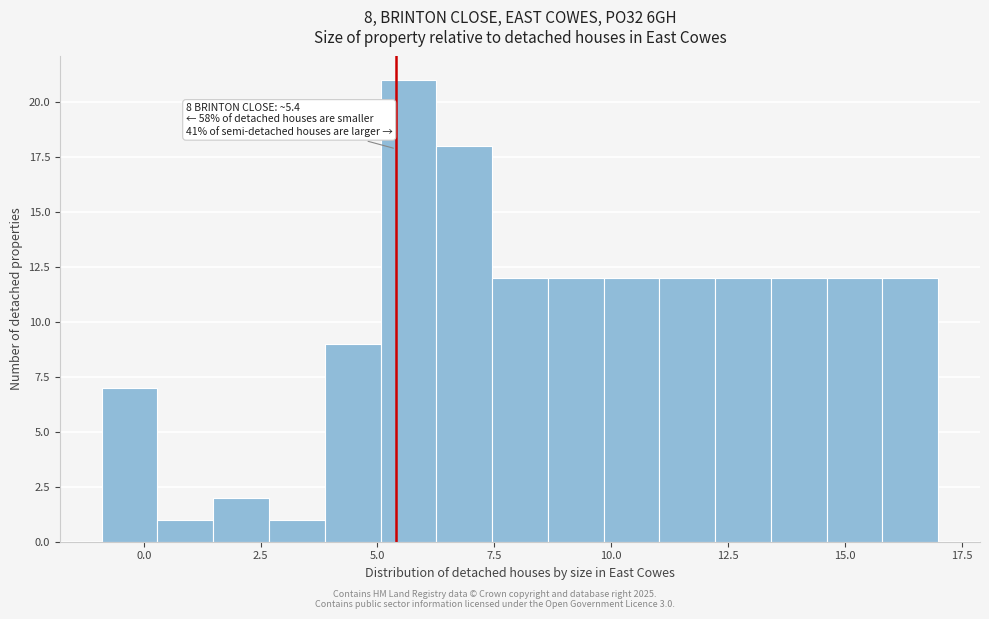

Around what value on the x-axis is the tallest bar? Give the approximate position of its centre, as read against the axis.

5.5